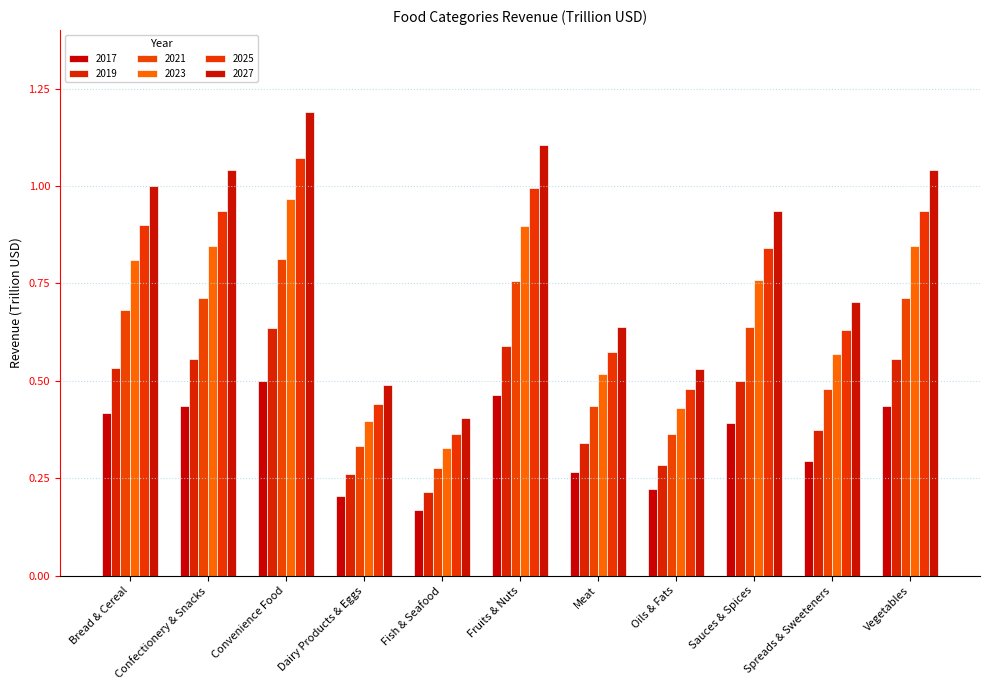

Count the number of data series in this chart.

6